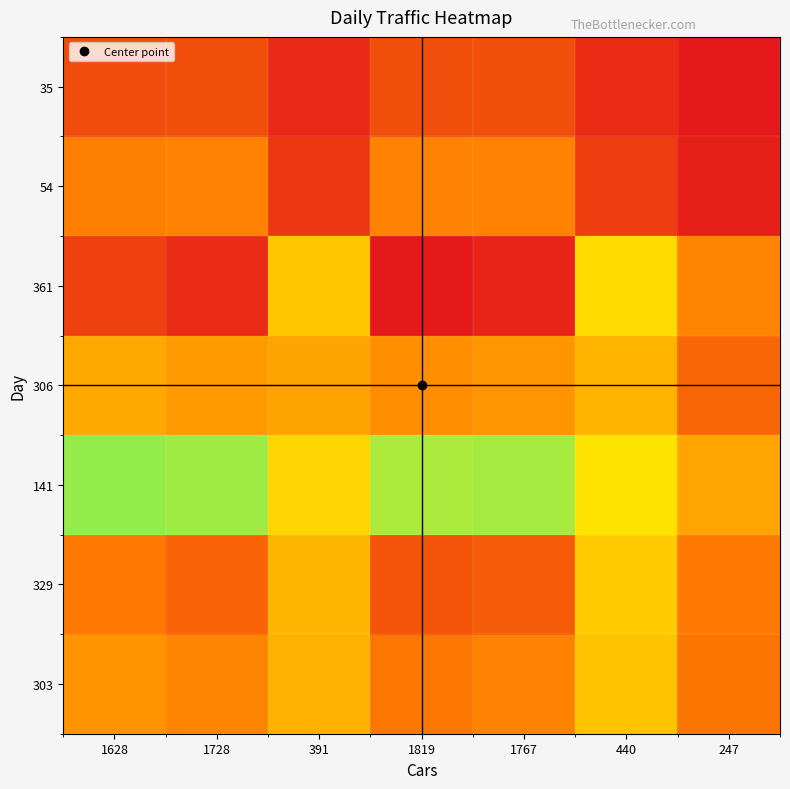

Reading right to left, what are all the values shown in this chart?

303: 247=0.1	440=0.3	1767=0.8	1819=0.9	391=0.2	1728=0.8	1628=0.8
329: 247=0.1	440=0.3	1767=0.9	1819=0.9	391=0.3	1728=0.9	1628=0.9
141: 247=0.2	440=0.3	1767=0.6	1819=0.6	391=0.3	1728=0.6	1628=0.6
306: 247=0.1	440=0.3	1767=0.8	1819=0.8	391=0.2	1728=0.8	1628=0.8
361: 247=0.2	440=0.3	1767=1.0	1819=1.0	391=0.3	1728=1.0	1628=0.9
54: 247=0.0	440=0.1	1767=0.2	1819=0.2	391=0.0	1728=0.2	1628=0.2
35: 247=0.0	440=0.0	1767=0.1	1819=0.1	391=0.0	1728=0.1	1628=0.1